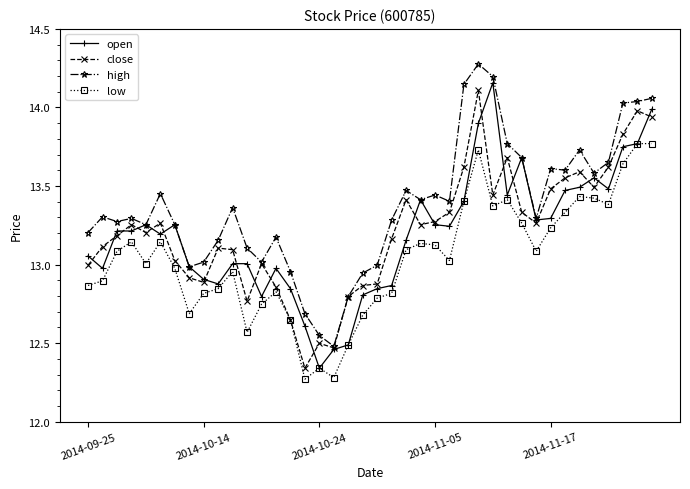

What is the maximum value shown in the chart?

14.3